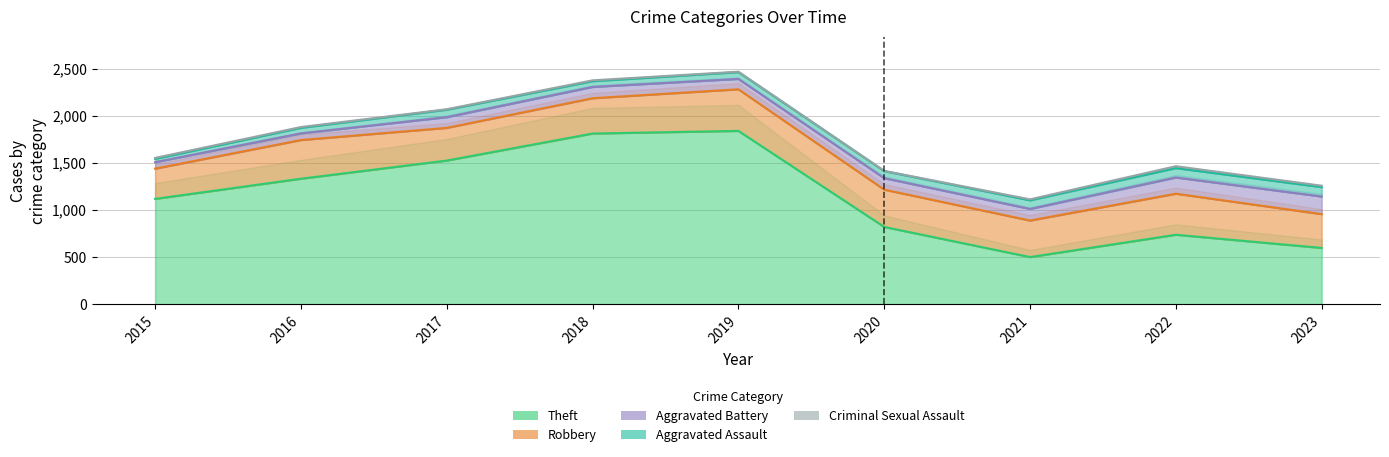

Between 2015 and 2023, which is larger?

2015